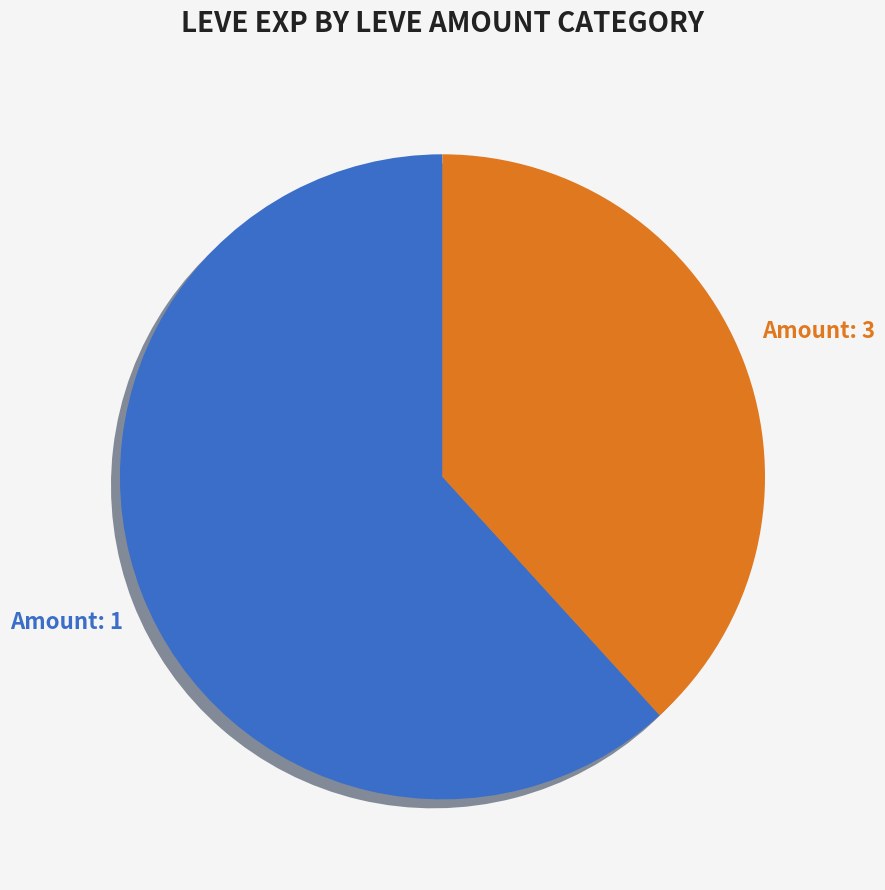

How many slices are in this pie chart?

2